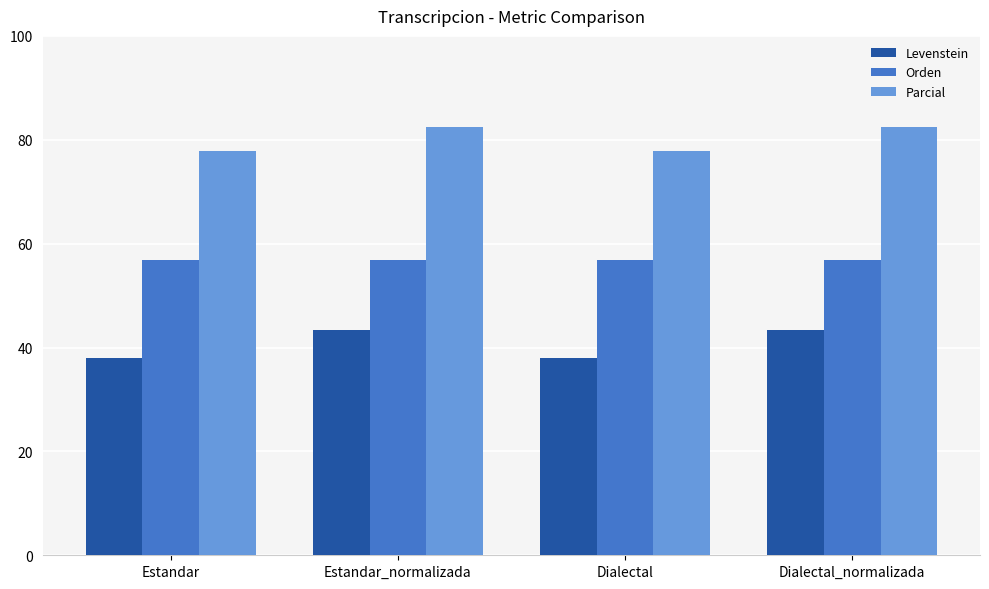

What is the value of the Parcial bar at the 2nd from the left?

82.5